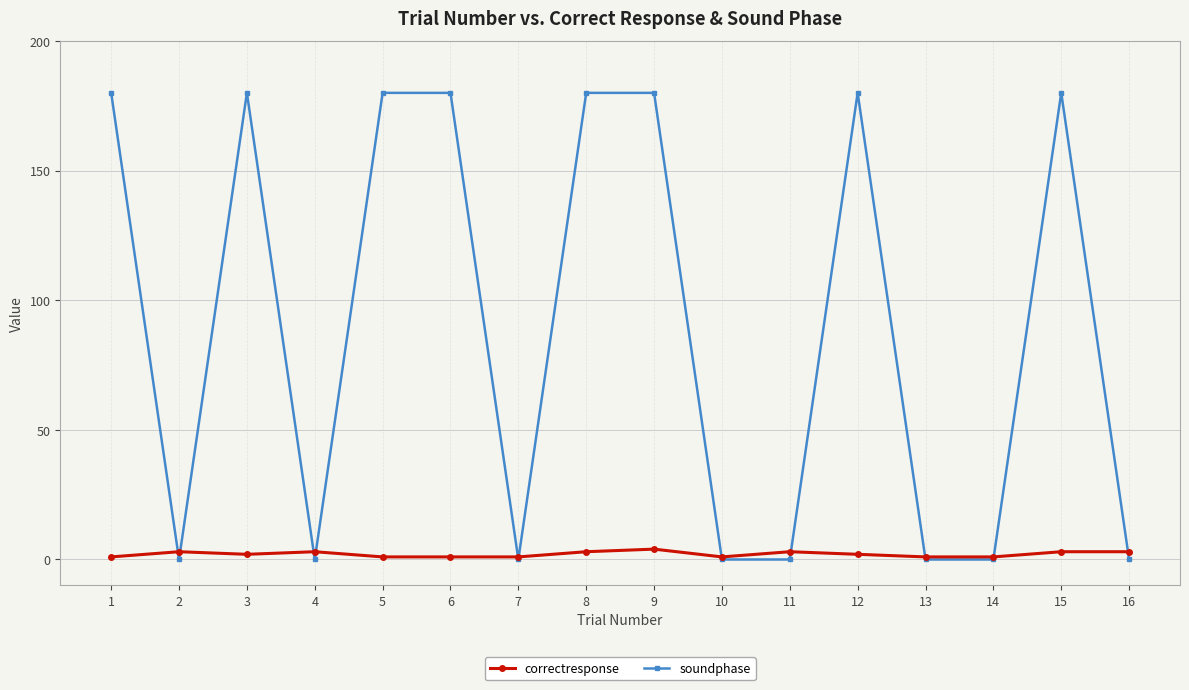

Count the number of data series in this chart.

2